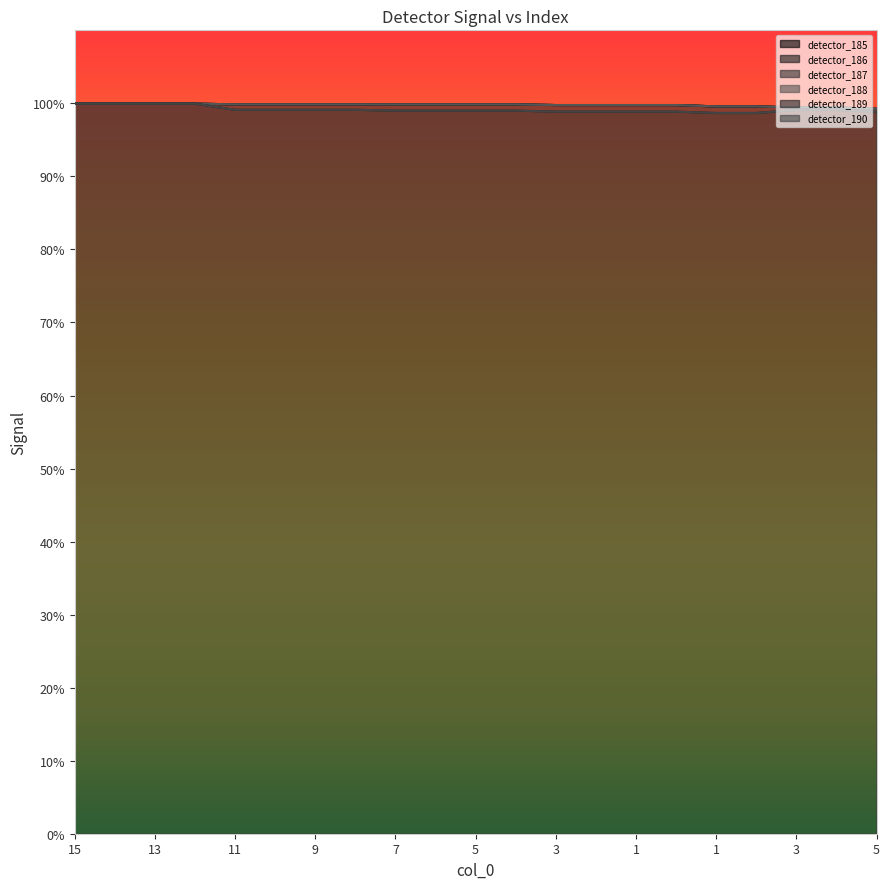

Which category has the highest value across all series?

15